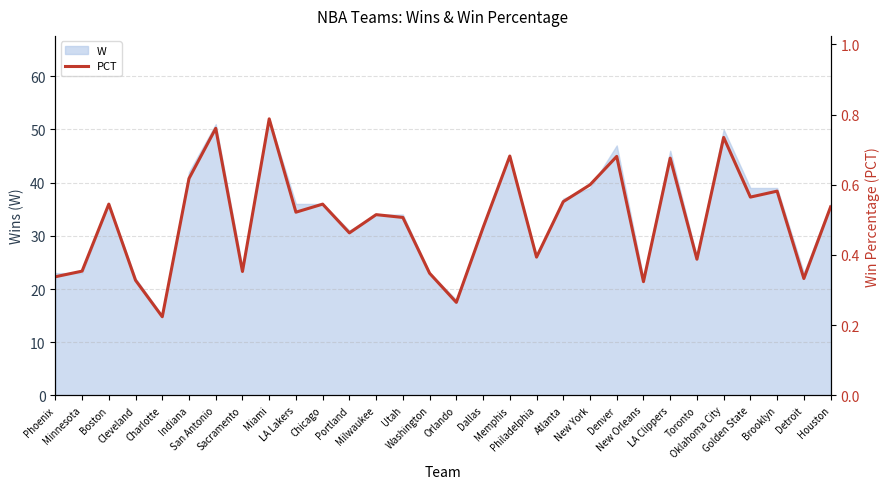

Reading left to right, list all the values displayed in this chart.

0.3	0.4	0.5	0.3	0.2	0.6	0.8	0.4	0.8	0.5	0.5	0.5	0.5	0.5	0.3	0.3	0.5	0.7	0.4	0.6	0.6	0.7	0.3	0.7	0.4	0.7	0.6	0.6	0.3	0.5